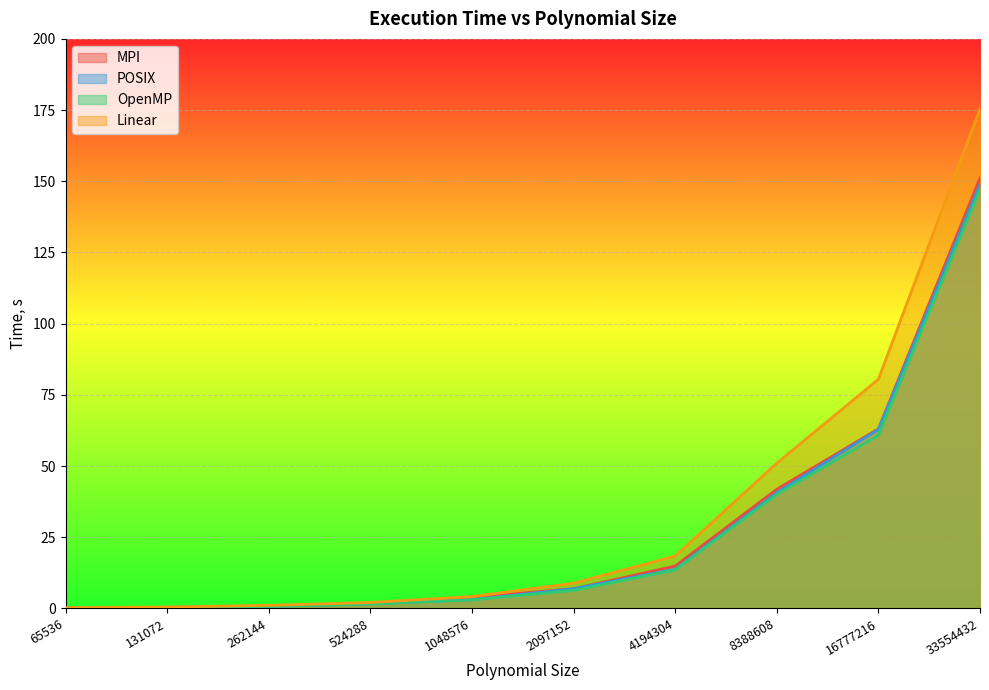

The mpi series shows 0.2 at 65536. True or false?

True